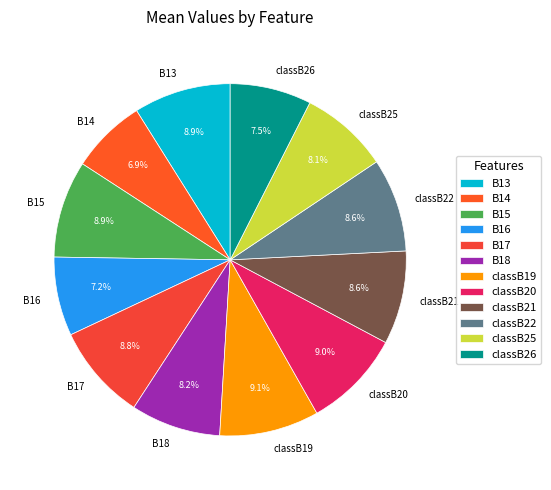

Does any single category account for the majority?

No